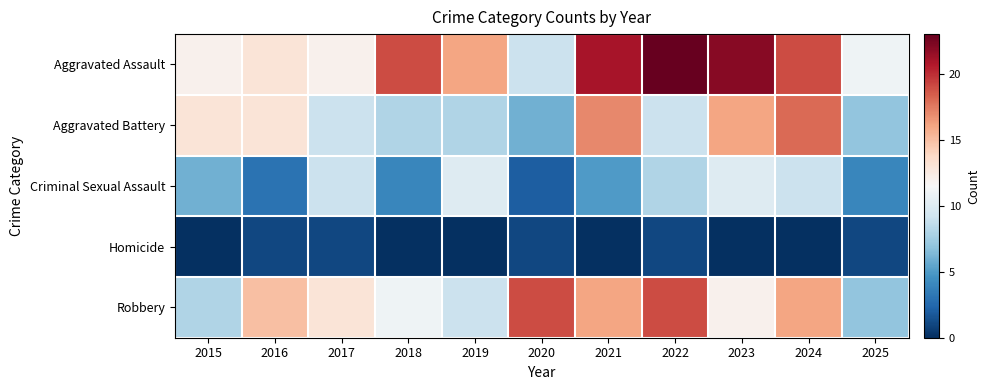

Rank the series by their maximum value, from highest to lowest.

Aggravated Assault, Robbery, Aggravated Battery, Criminal Sexual Assault, Homicide